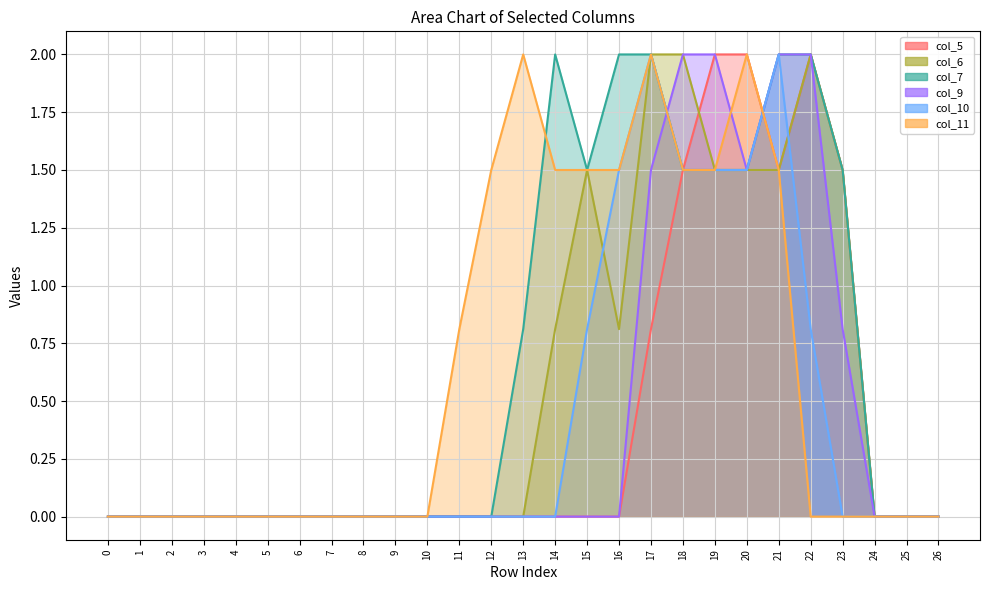

Which series ends up on top after the final intersection of col_5 and col_7?

col_7